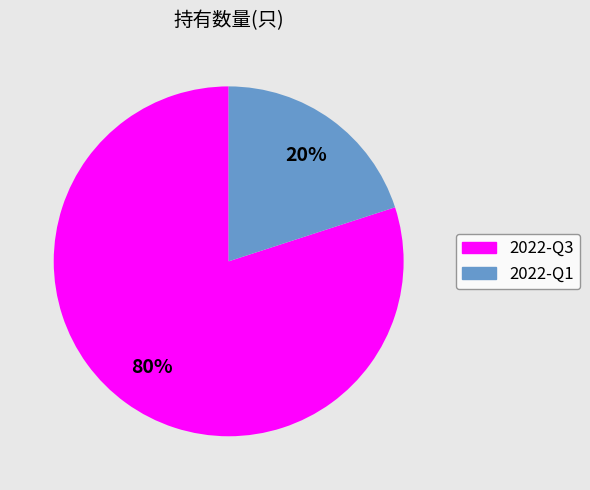

To the nearest percent, what is the combined percentage of 2022-Q3 and 2022-Q1?

100%